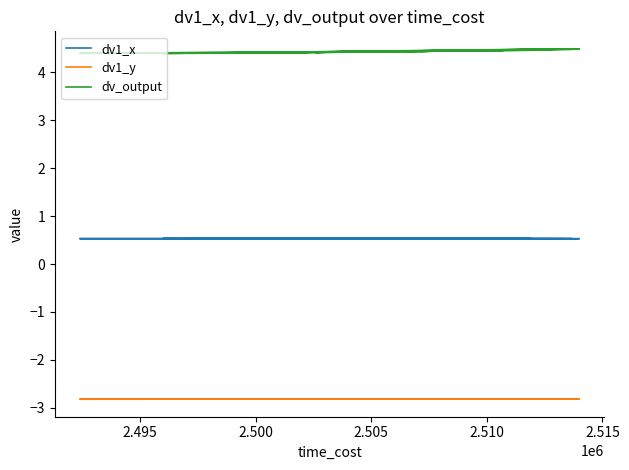

How many interior local peaks does the dv_output series have?

15